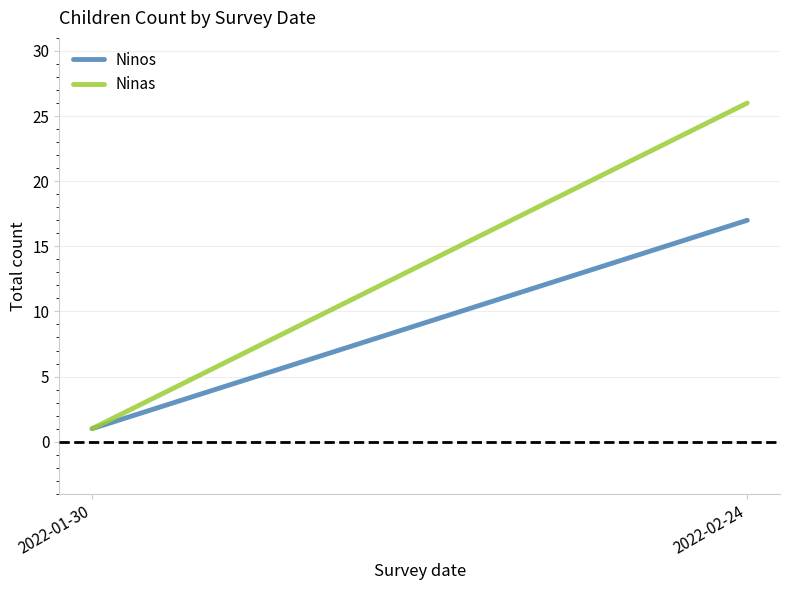

Does the chart display data point markers on the line(s)?

No